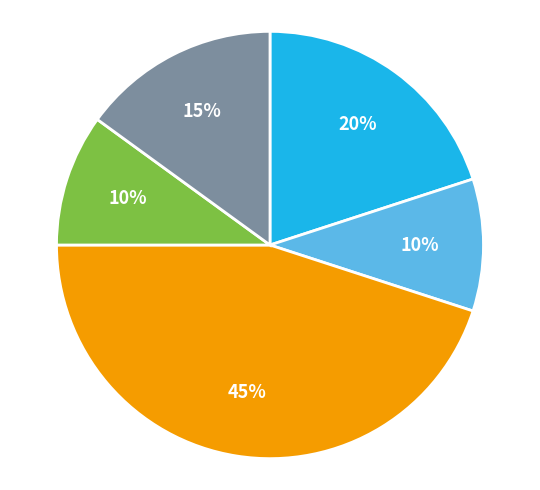

Is there any slice that represents more than half of the pie?

No